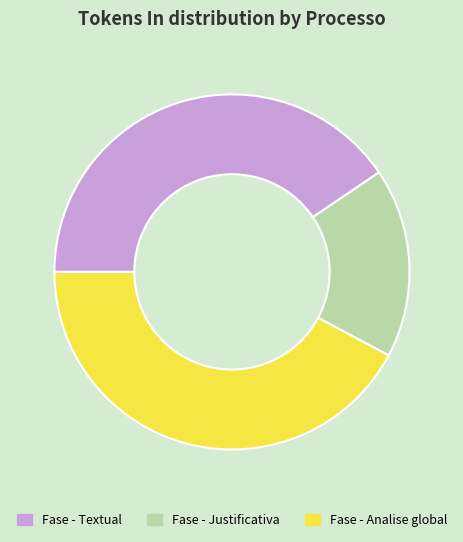

Between Fase - Textual and Fase - Justificativa, which is larger?

Fase - Textual